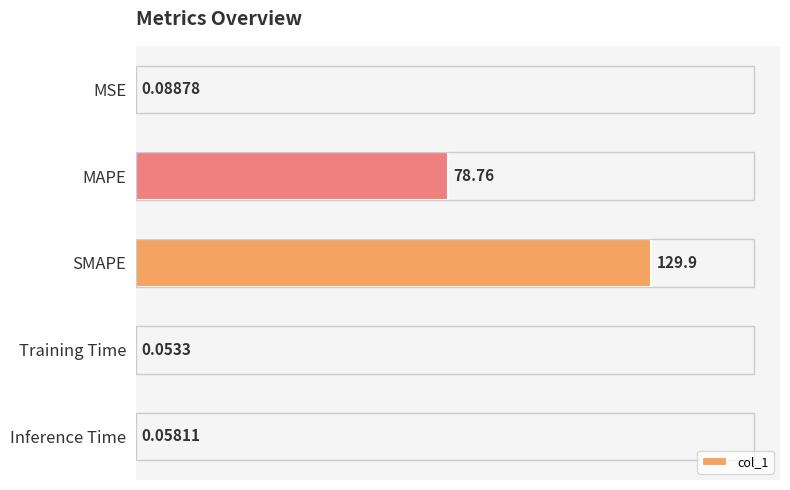

Which category has the highest value across all series?

SMAPE